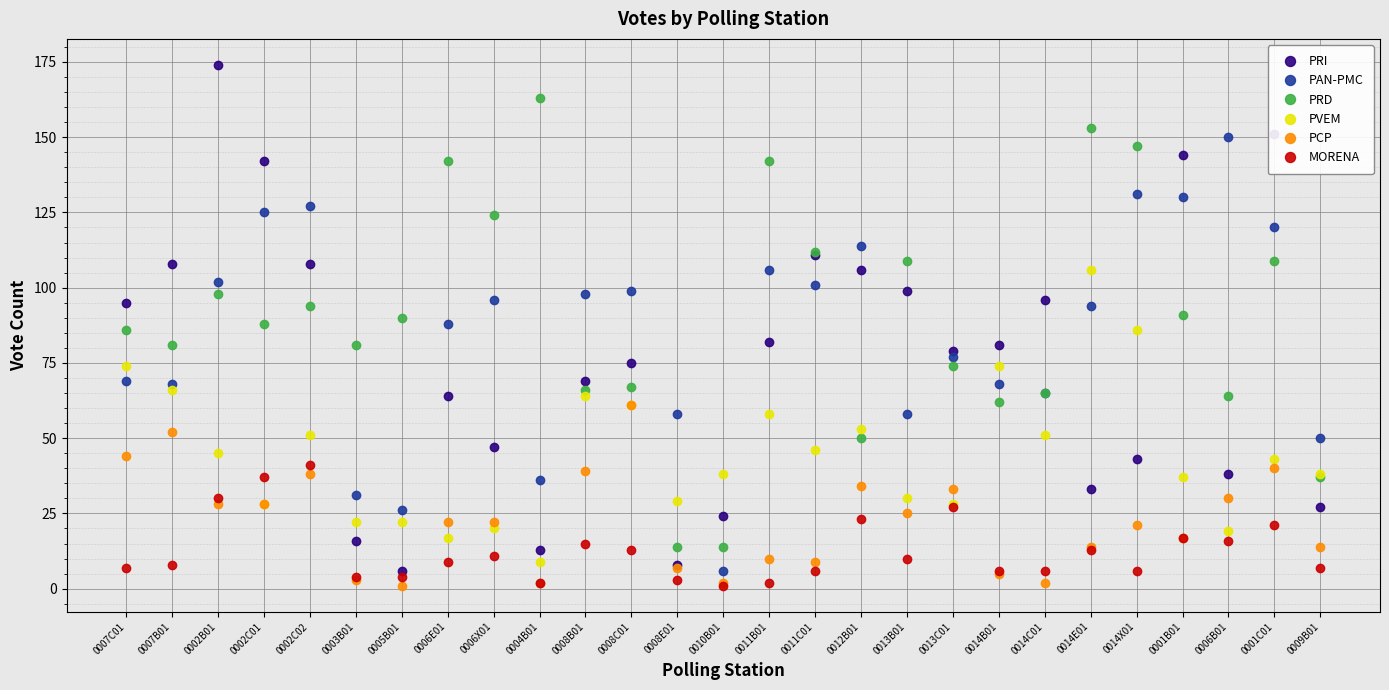

True or false: PCP and PVEM intersect in this chart.

True